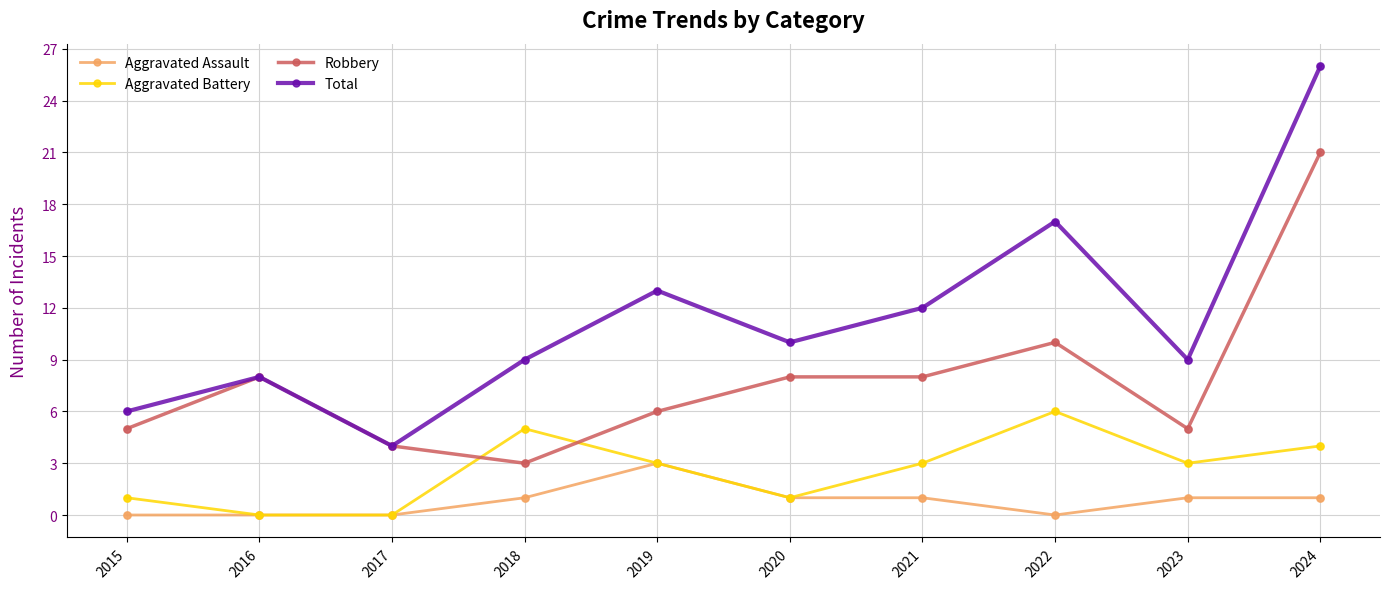

What are all the series names shown in the legend?

Aggravated Assault, Aggravated Battery, Robbery, Total